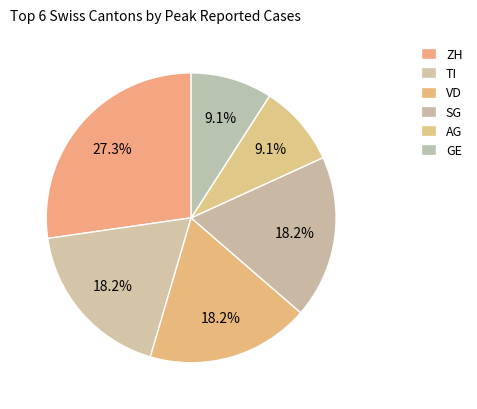

True or false: VD accounts for 23% of the total.

False